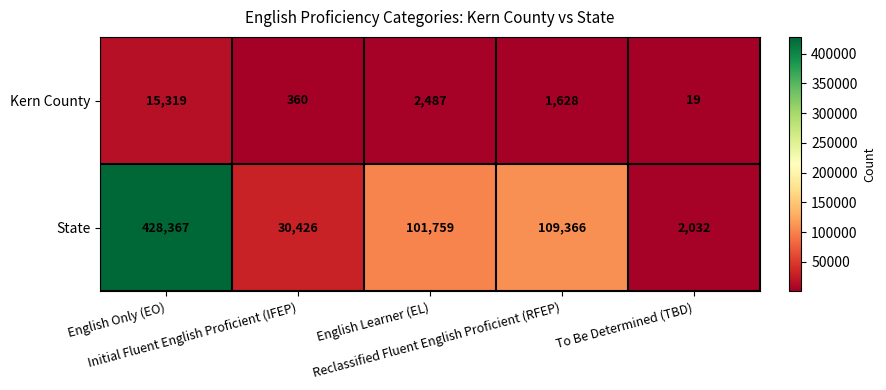

What is the lowest value of the State series?

2032